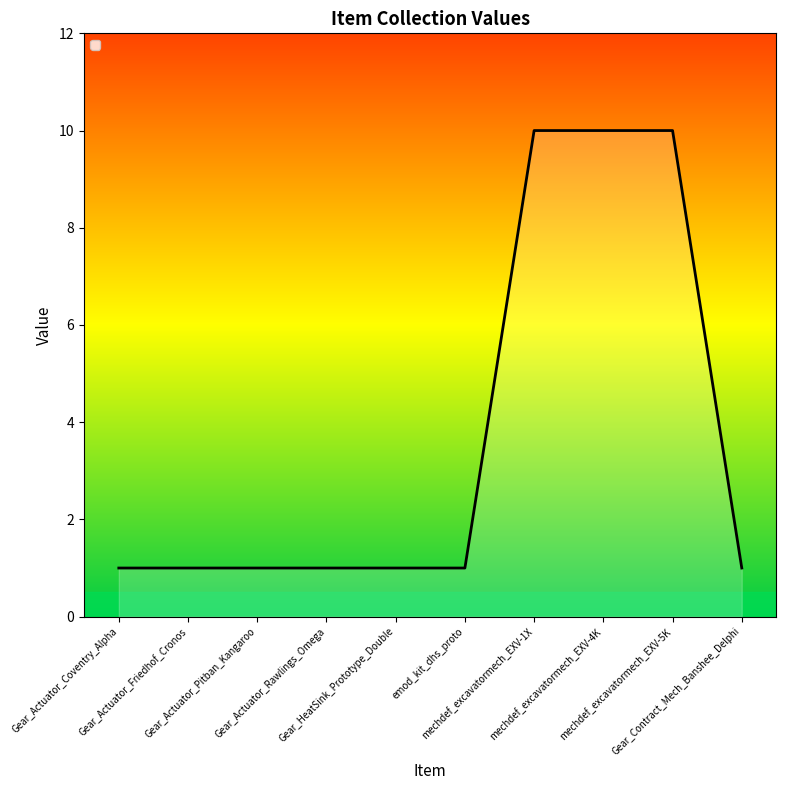

True or false: the data shows 1 at Gear_Actuator_Pitban_Kangaroo.

True